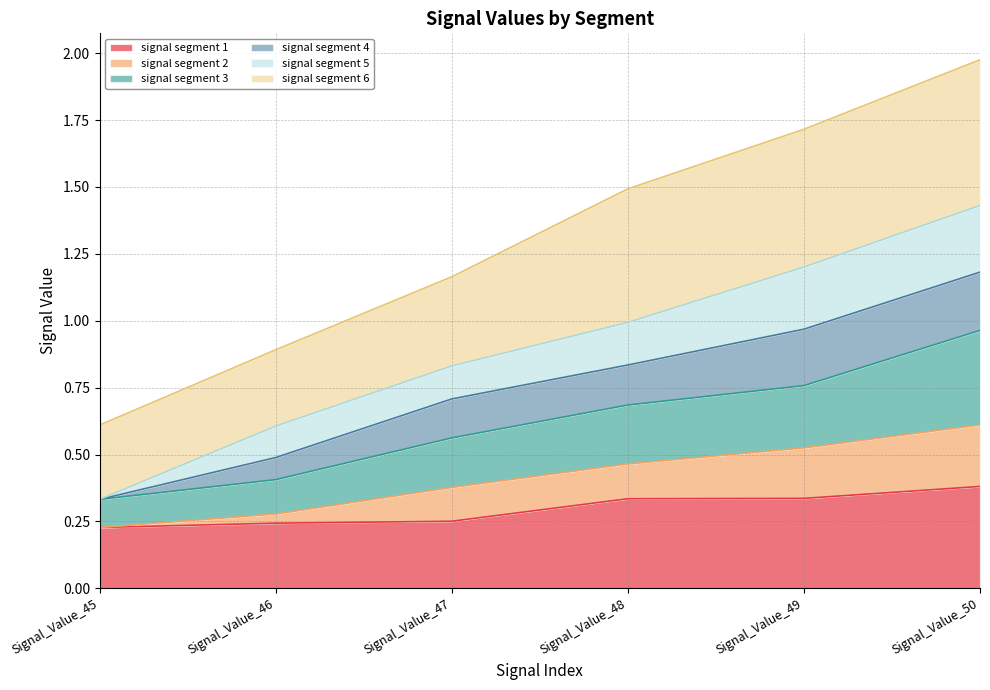

At which category is the sum across all series the highest?

Signal_Value_50